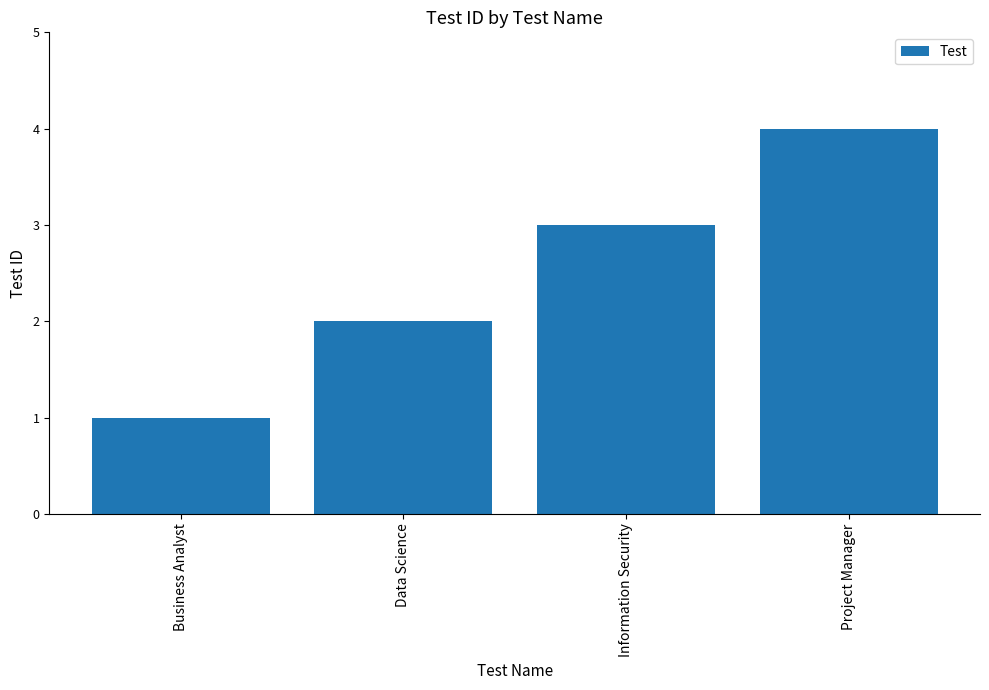

True or false: the data shows 3 at Information Security.

True